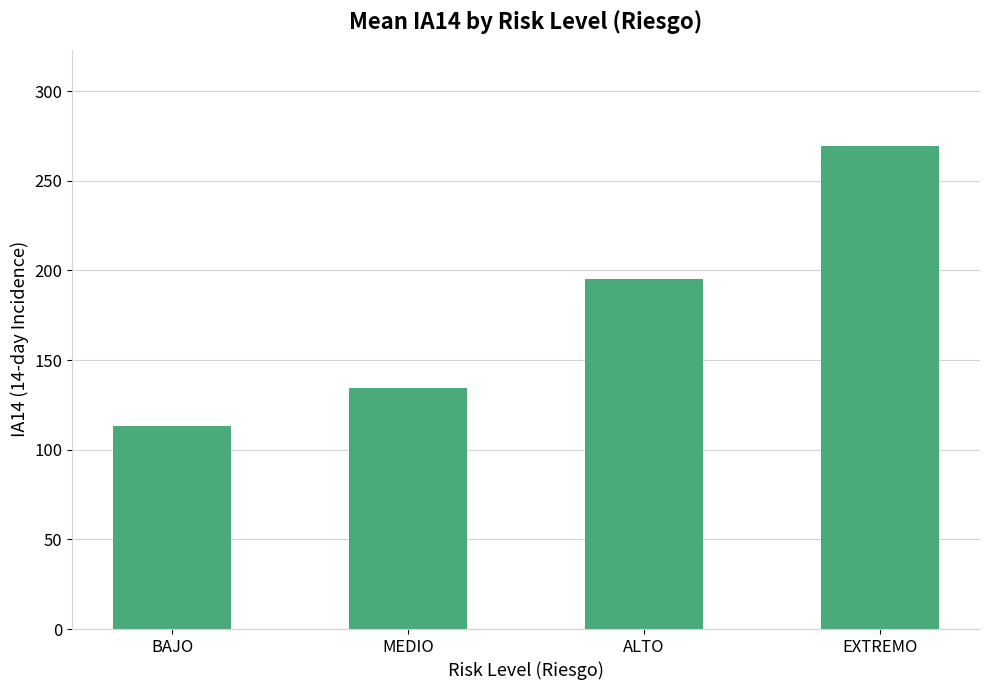

What is the difference between the maximum and minimum values?

156.2